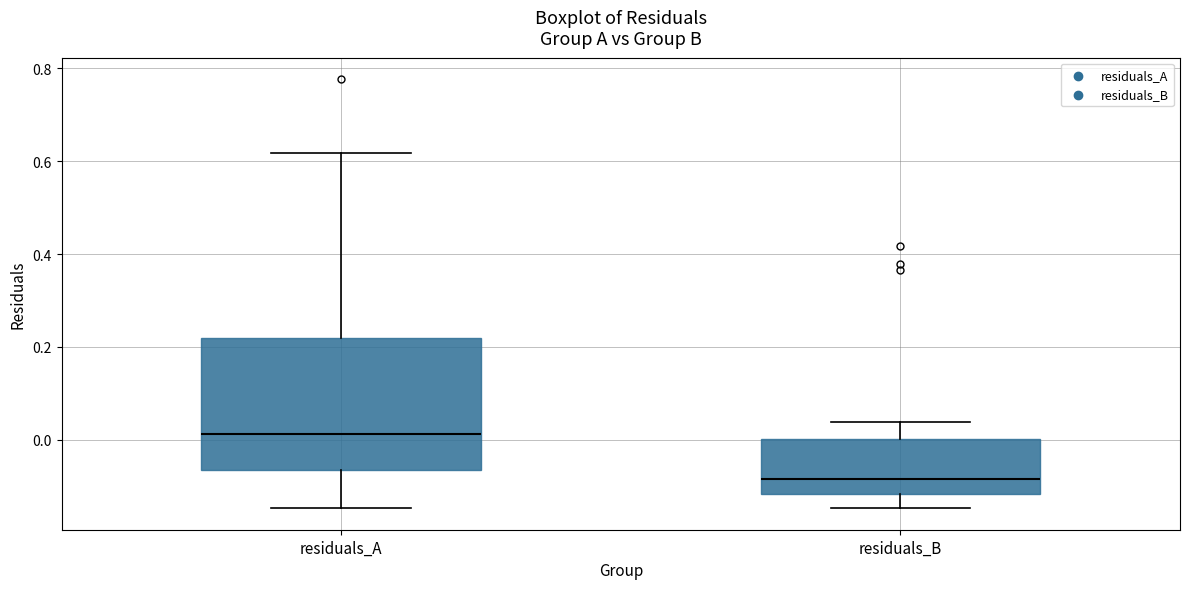

Comparing the boxes themselves (not the whiskers), which one is the tallest?

residuals_A